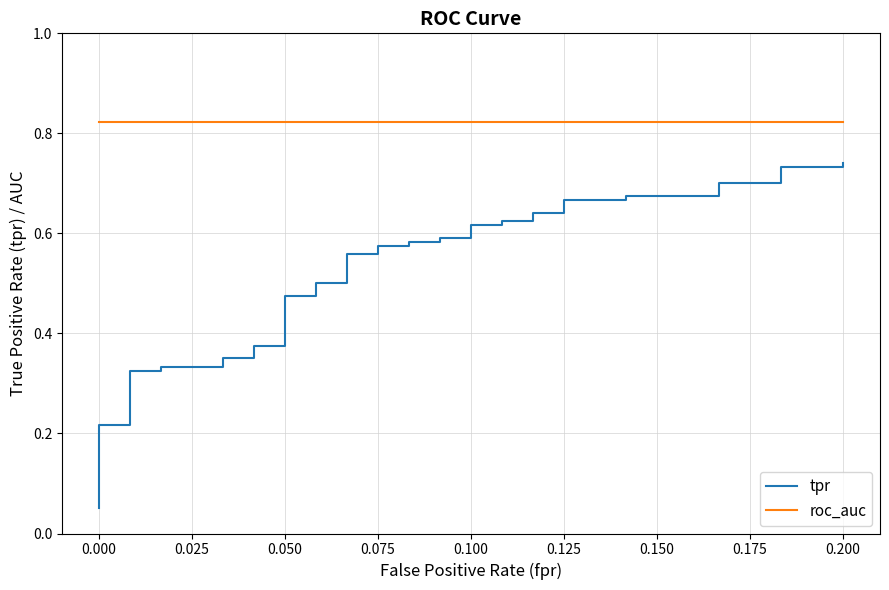

True or false: tpr and roc_auc cross at least once.

False